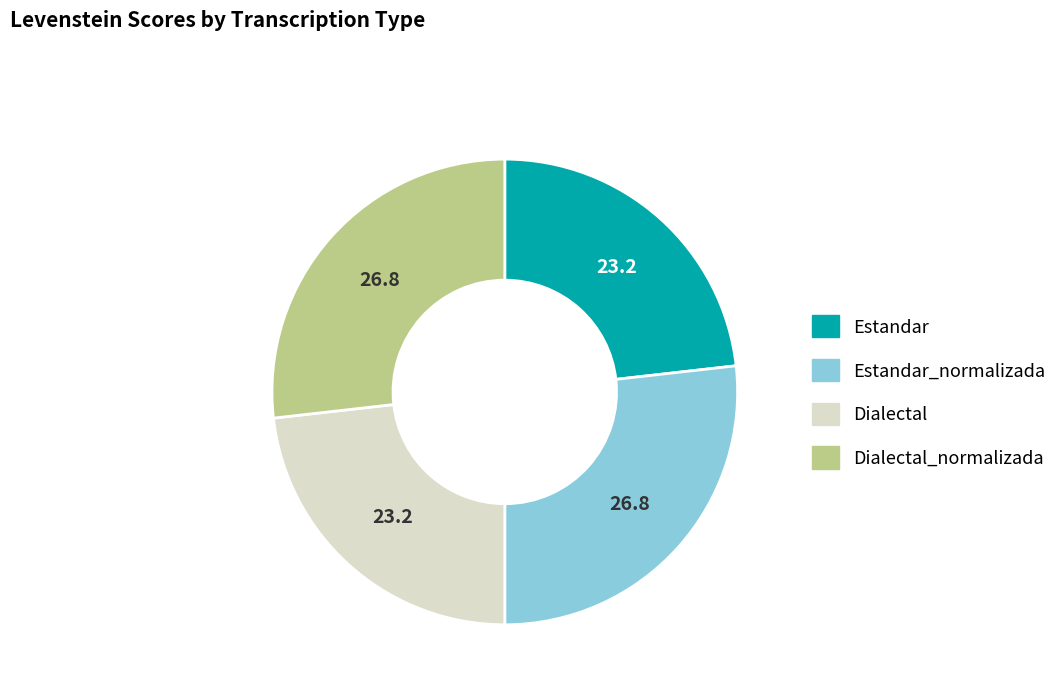

Does any single category account for the majority?

No